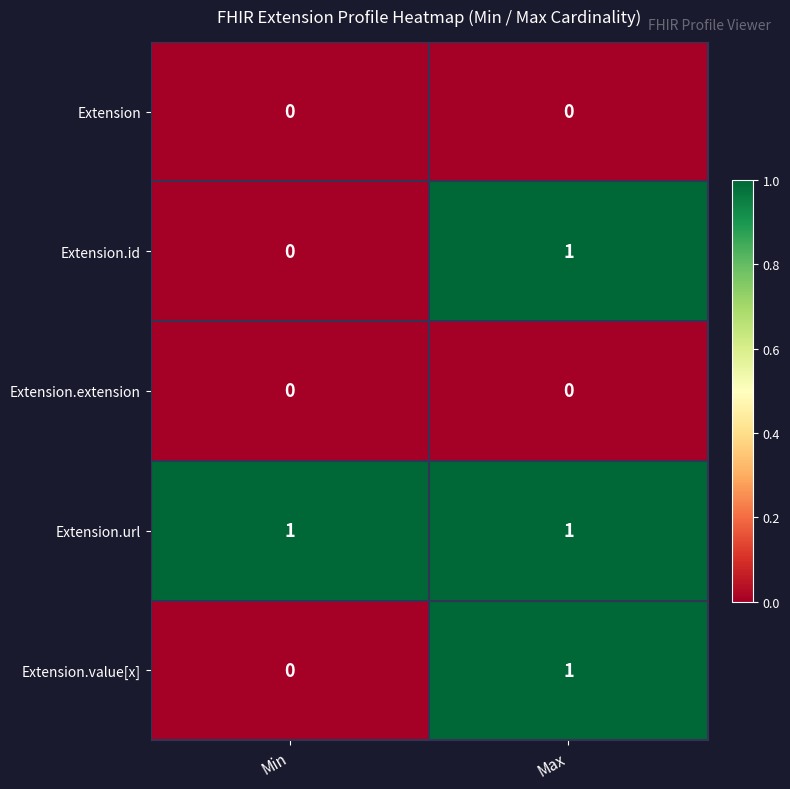

Reading left to right, what are all the values shown in this chart?

Extension: 0	0
Extension.id: 0	1
Extension.extension: 0	0
Extension.url: 1	1
Extension.value[x]: 0	1